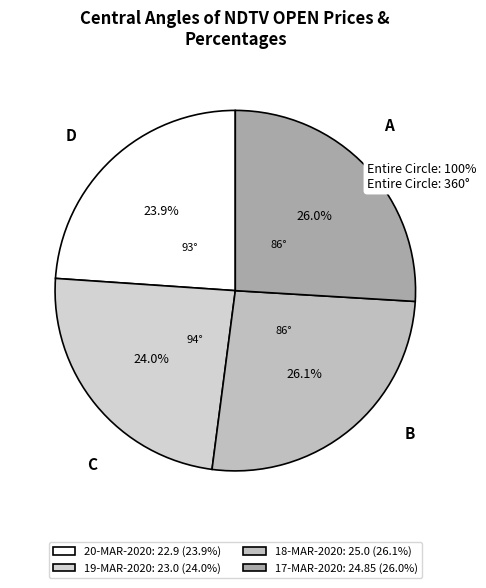

The 20-MAR-2020 slice represents 38% of the pie. True or false?

False